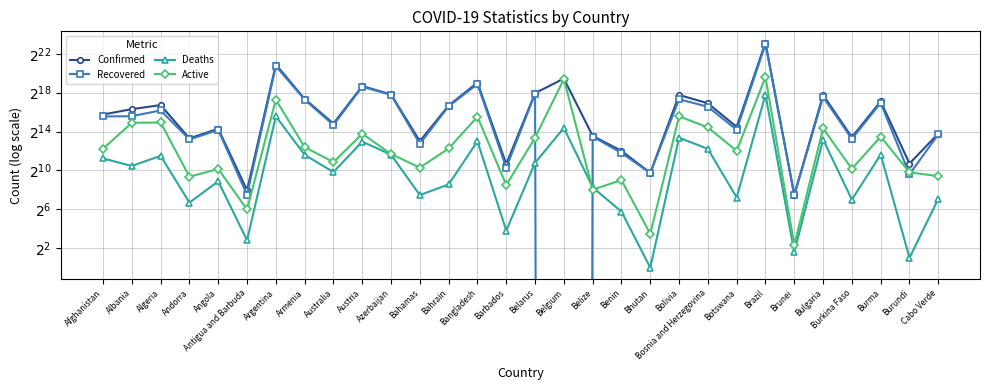

What is the value of the Recovered point at the 1st from the left?

47995